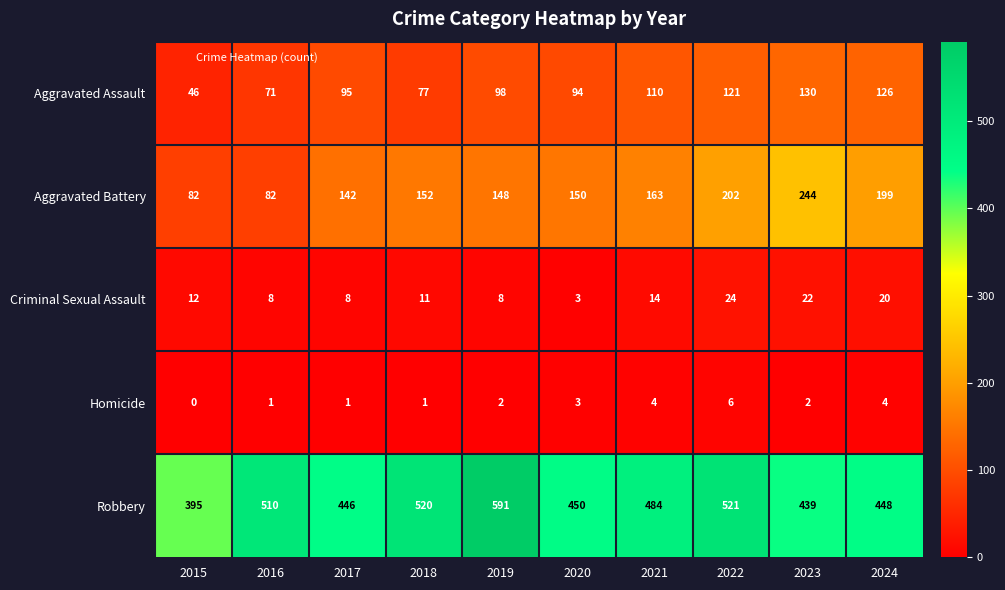

Is it true that Homicide equals 2 at 2020?

False